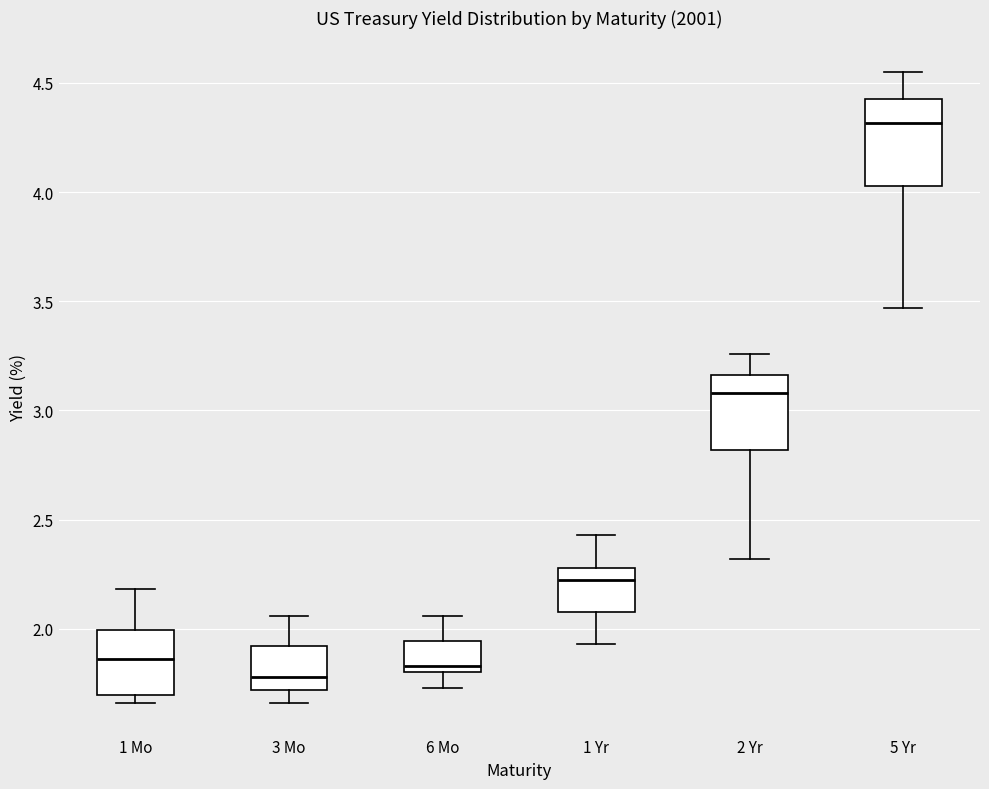

Which box's median line is the highest?

5 Yr